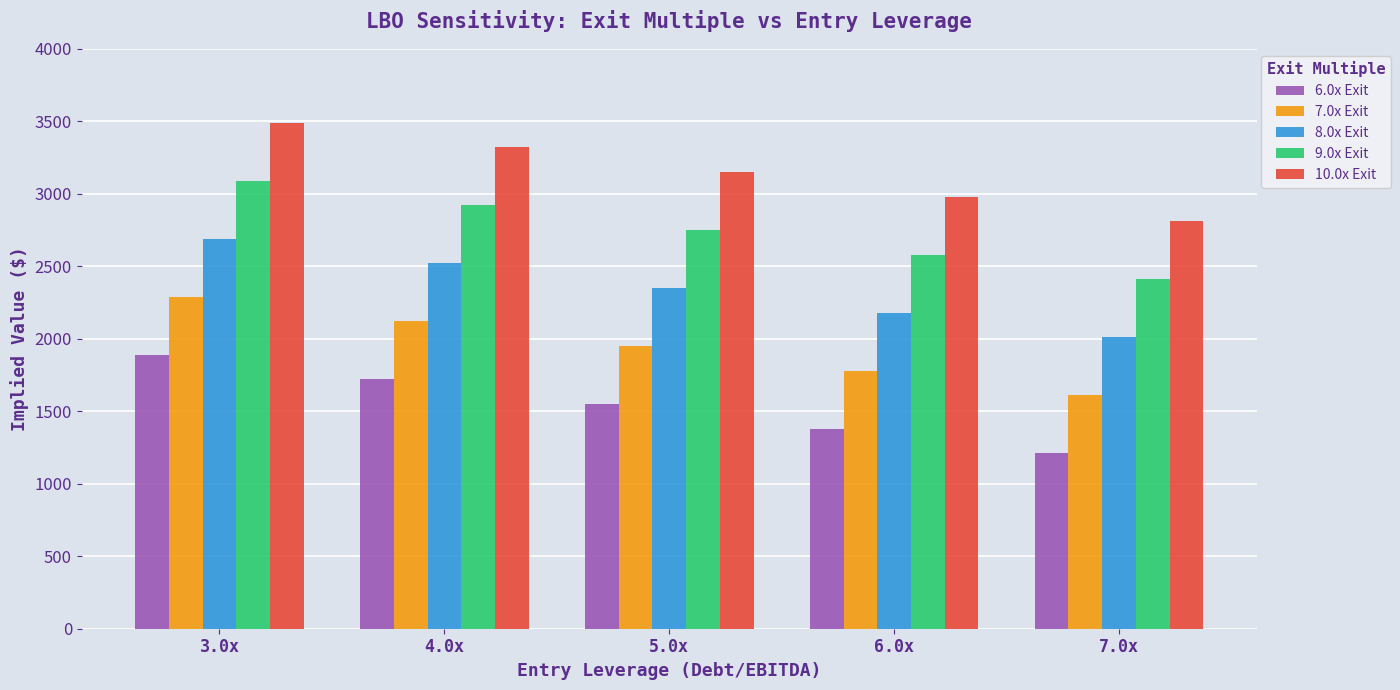

How many groups of bars are there?

5